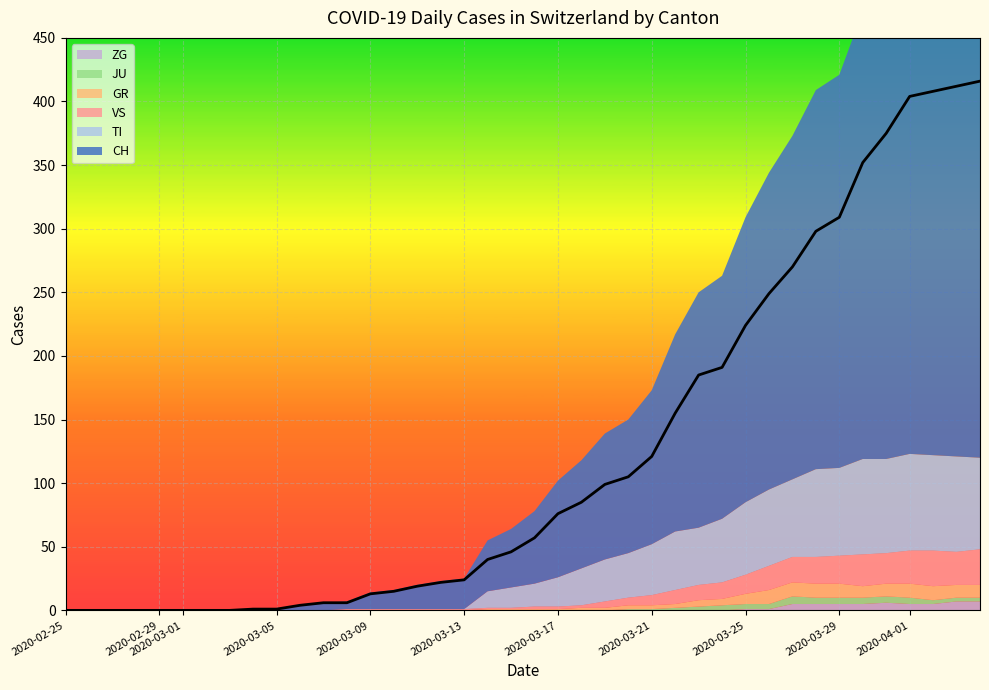

What is the total value across all series at 28?

263